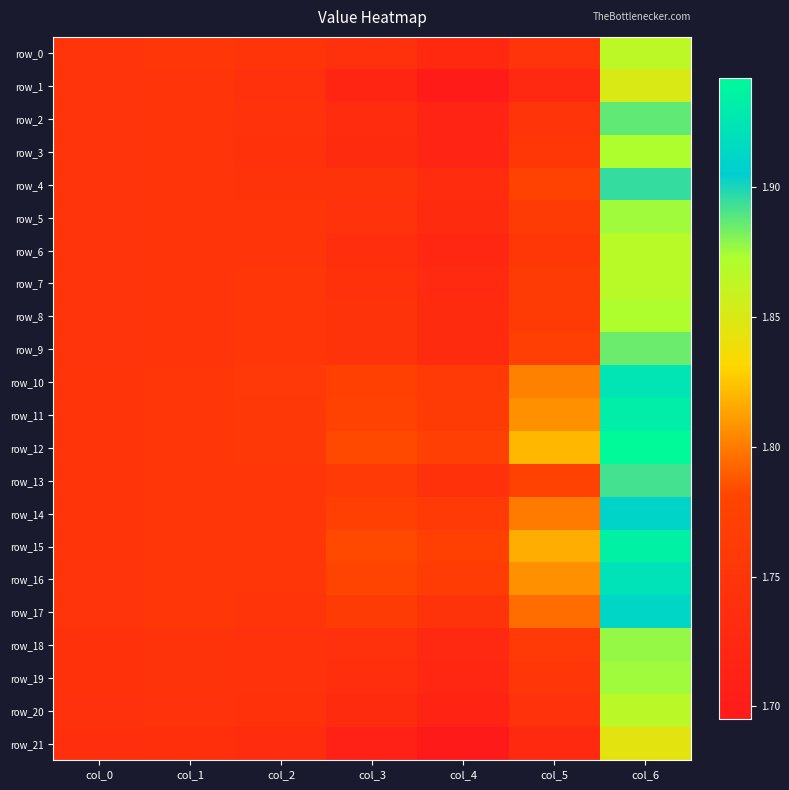

At how many categories does at least one series exceed 1?

7